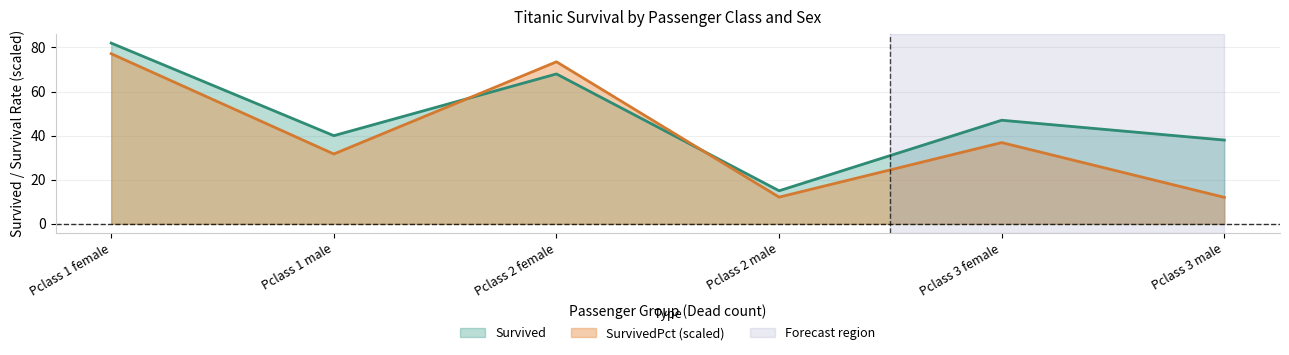

Between Pclass 1 female and Pclass 2 male, which series saw the biggest shift?

Survived